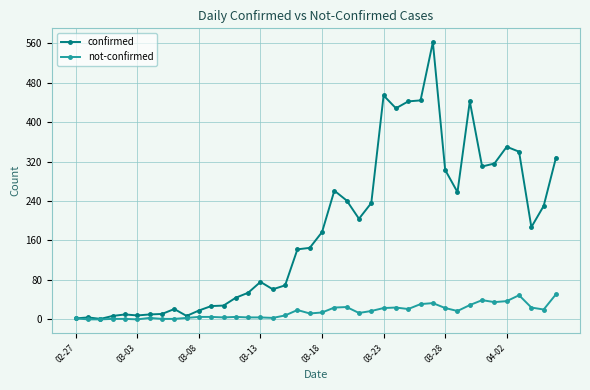

List the series in order of their overall mean, highest first.

confirmed, not-confirmed